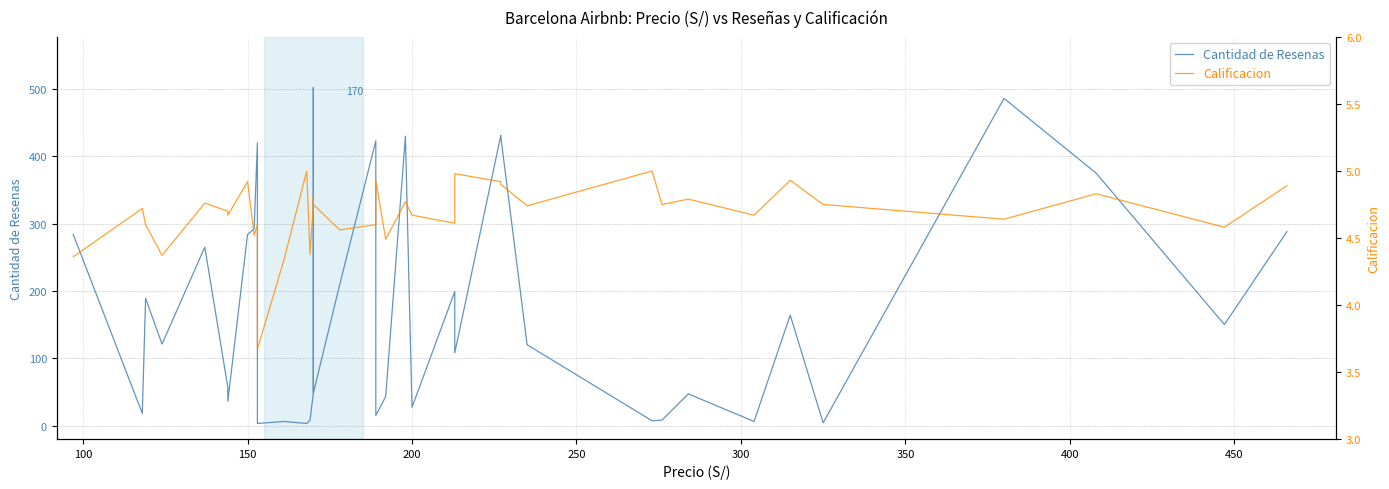

What is the difference between the maximum and second lowest values in the Calificacion series?

0.7